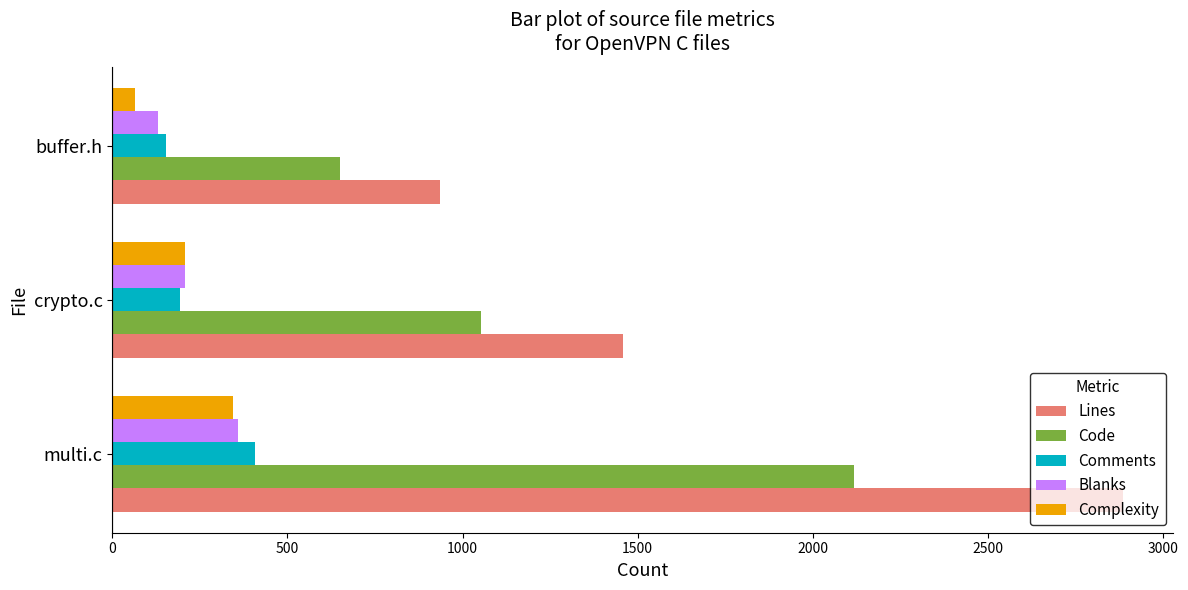

How many data points in Blanks are less than 208?

1